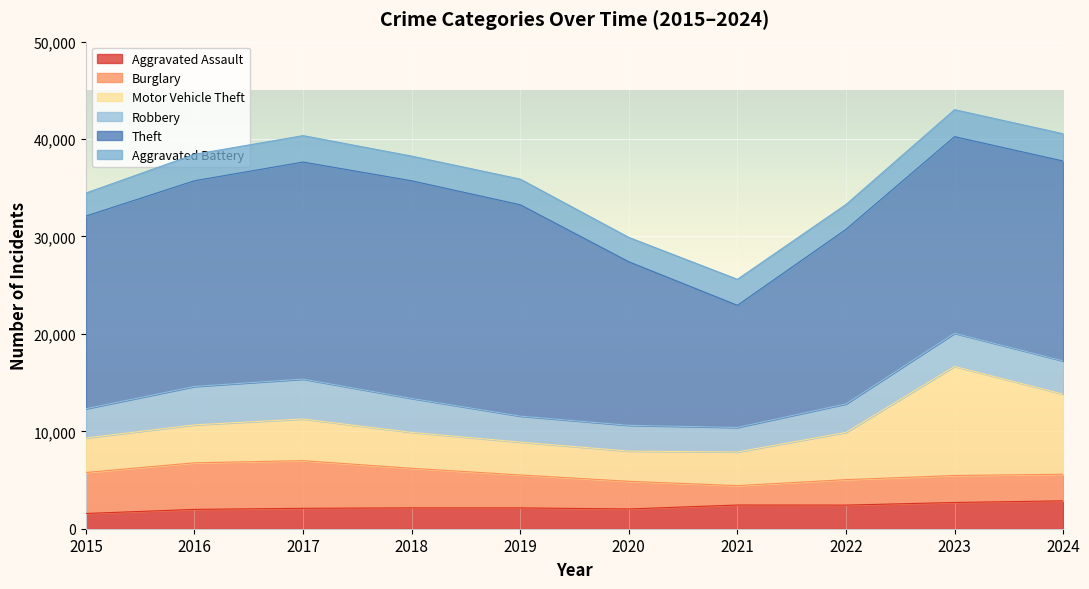

What is the difference between the highest and lowest values at 2024?

17784